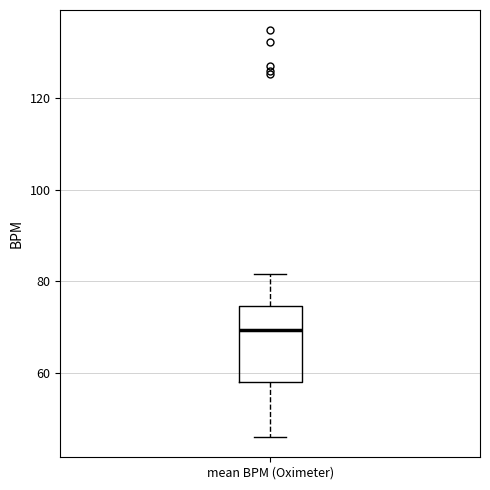

Transcribe this box plot: give where the median line is, the range the box spans, and where the two whiskers end, as read against the y-axis. The values are not printed on the chart, so give them approximately, as read against the axis.

median 70, box 58 to 74, whiskers 46 to 82